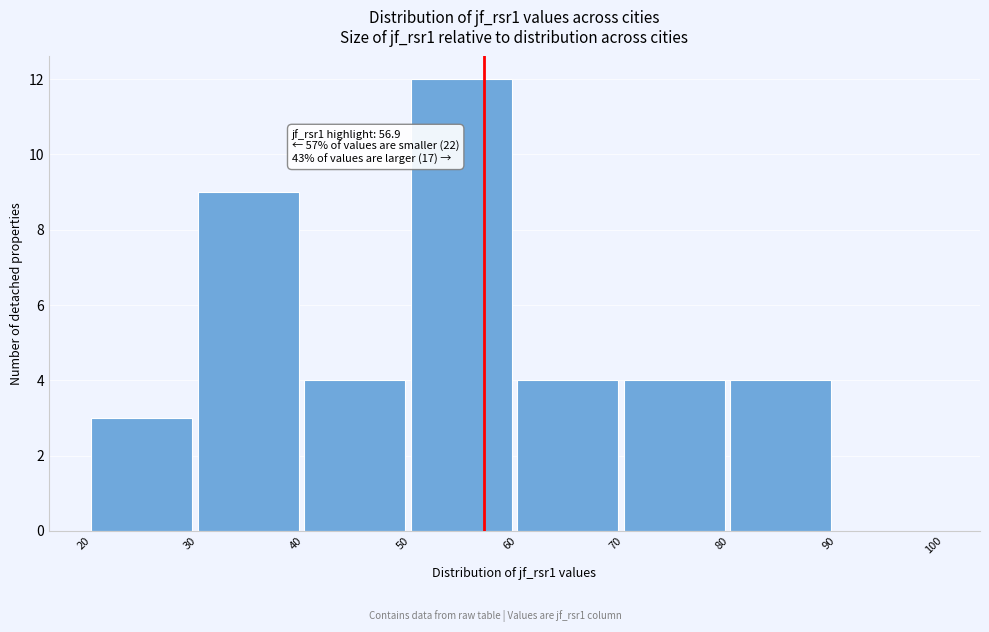

Over which range of the x-axis is the bar tallest?

50 to 60